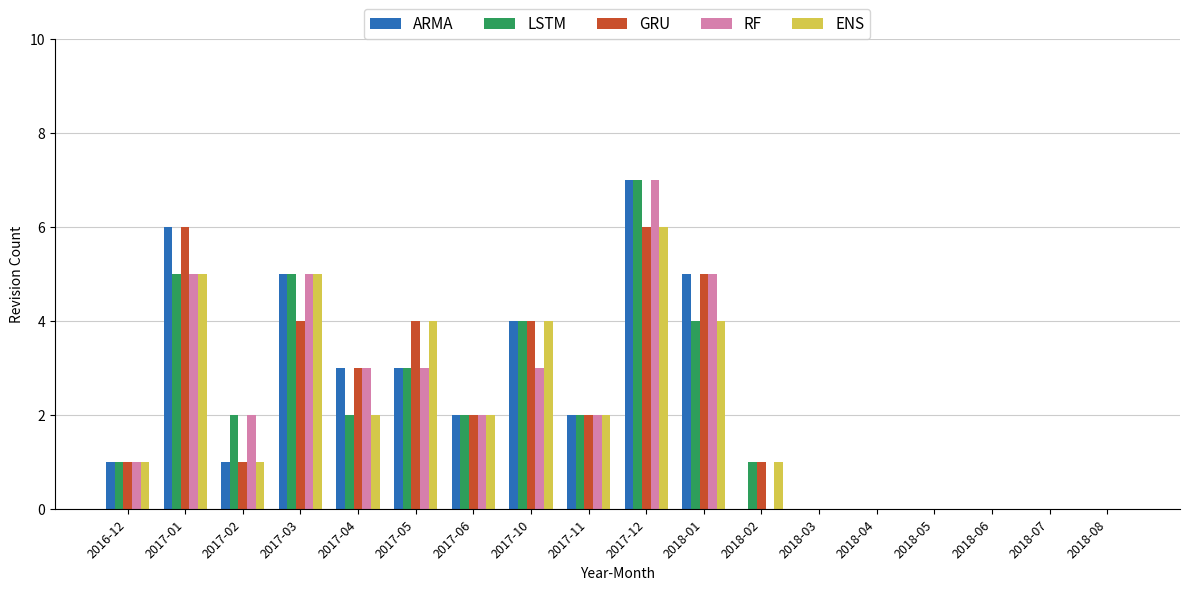

Where is LSTM nearest to the value 3?

2017-05